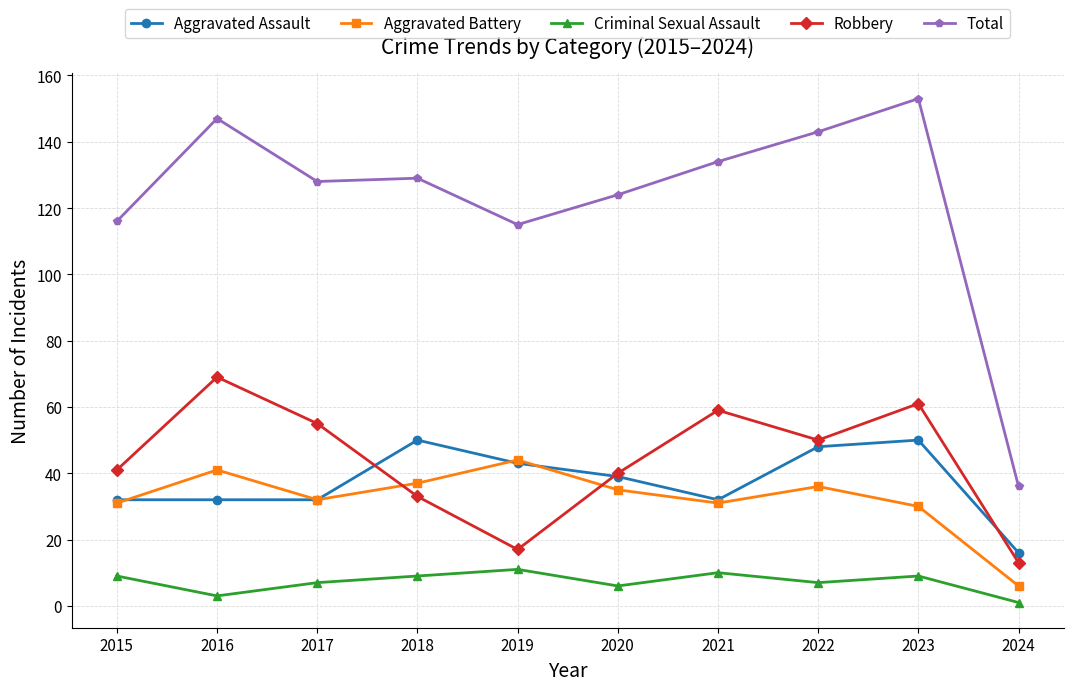

True or false: Total and Aggravated Battery cross at least once.

False